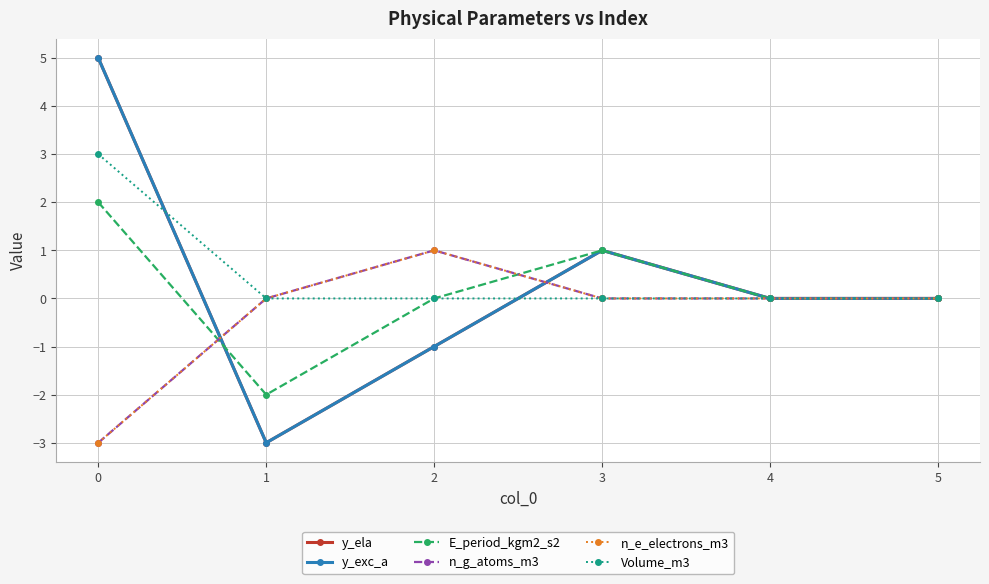

True or false: Volume_m3 has more than 1 points higher than both neighbors.

False